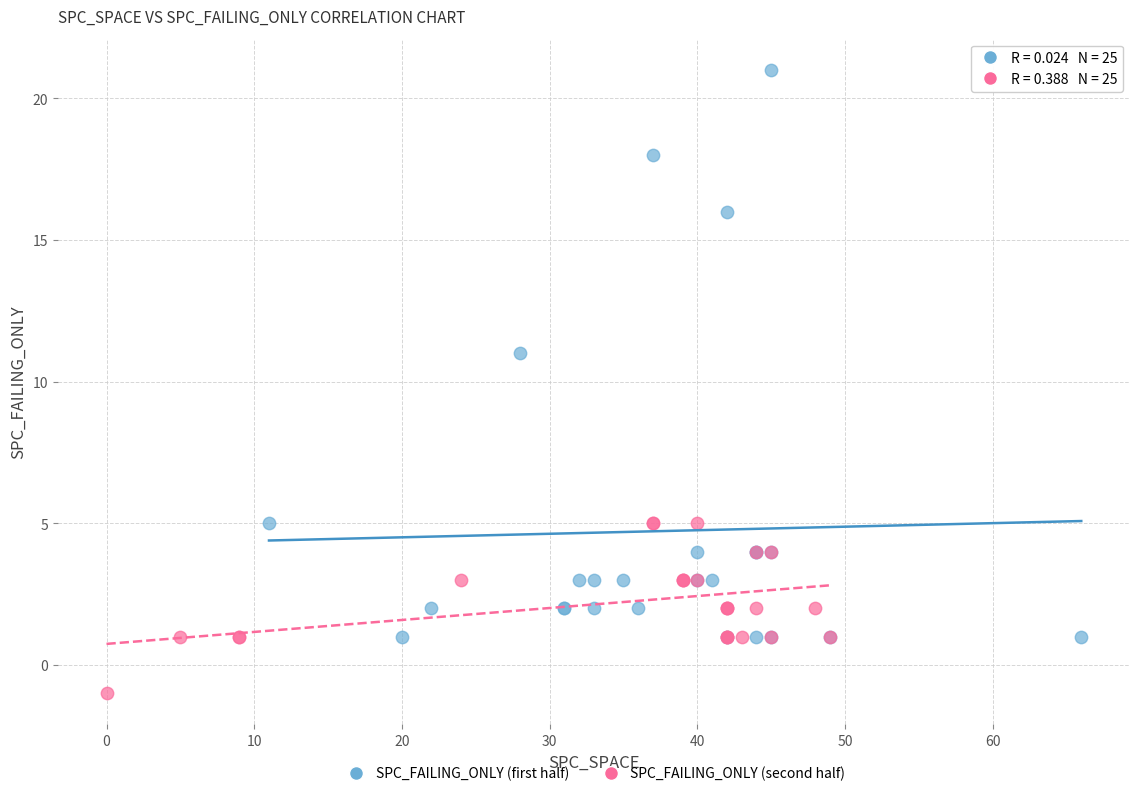

Which series has the largest Y range (max minus min)?

SPC_FAILING_ONLY (first half)